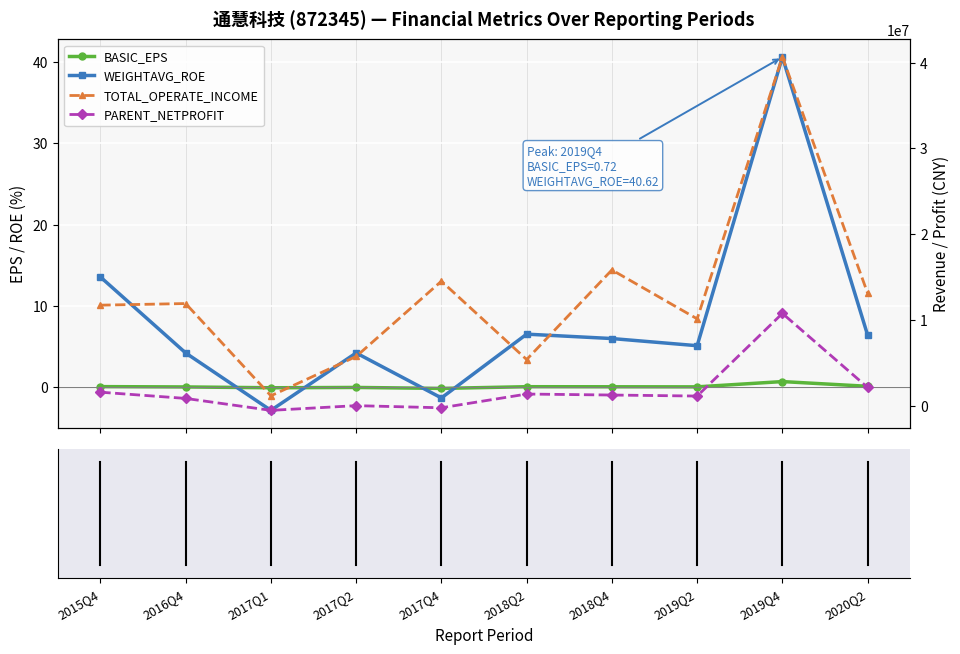

What is the minimum value for WEIGHTAVG_ROE?

-2.8